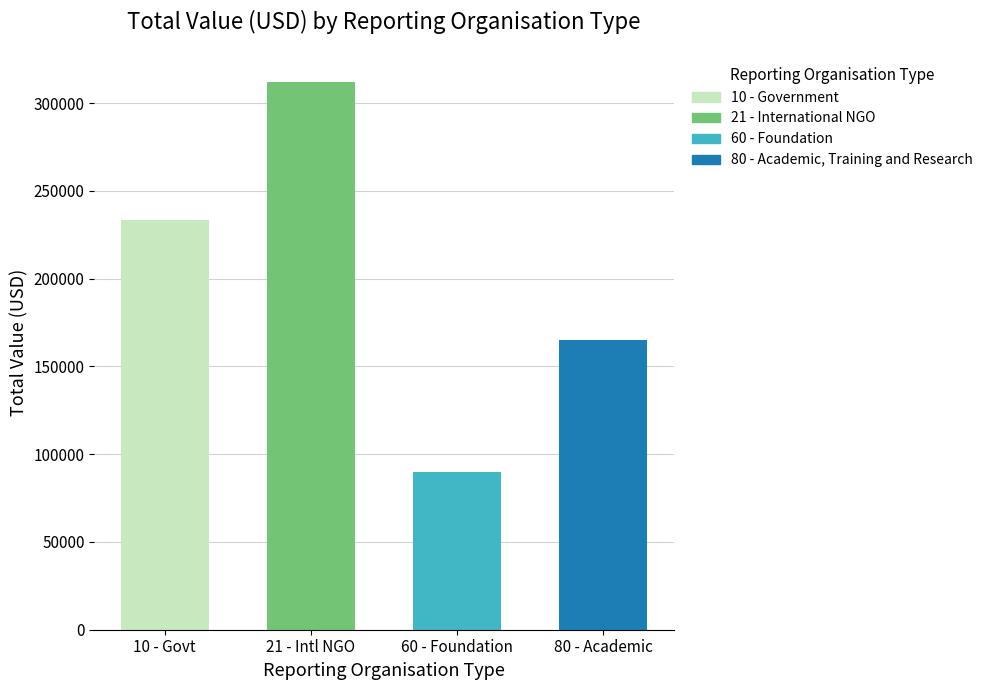

What is the greatest value displayed?

312247.4